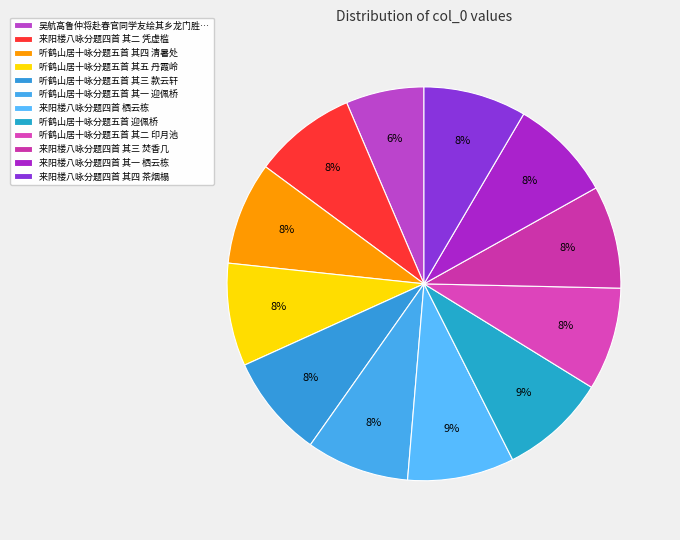

Count the number of slices in the pie.

12